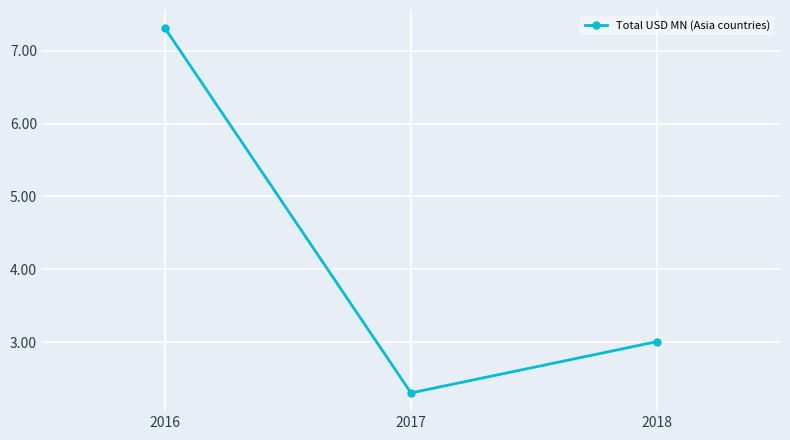

The value at 2018 is 3.0. True or false?

True